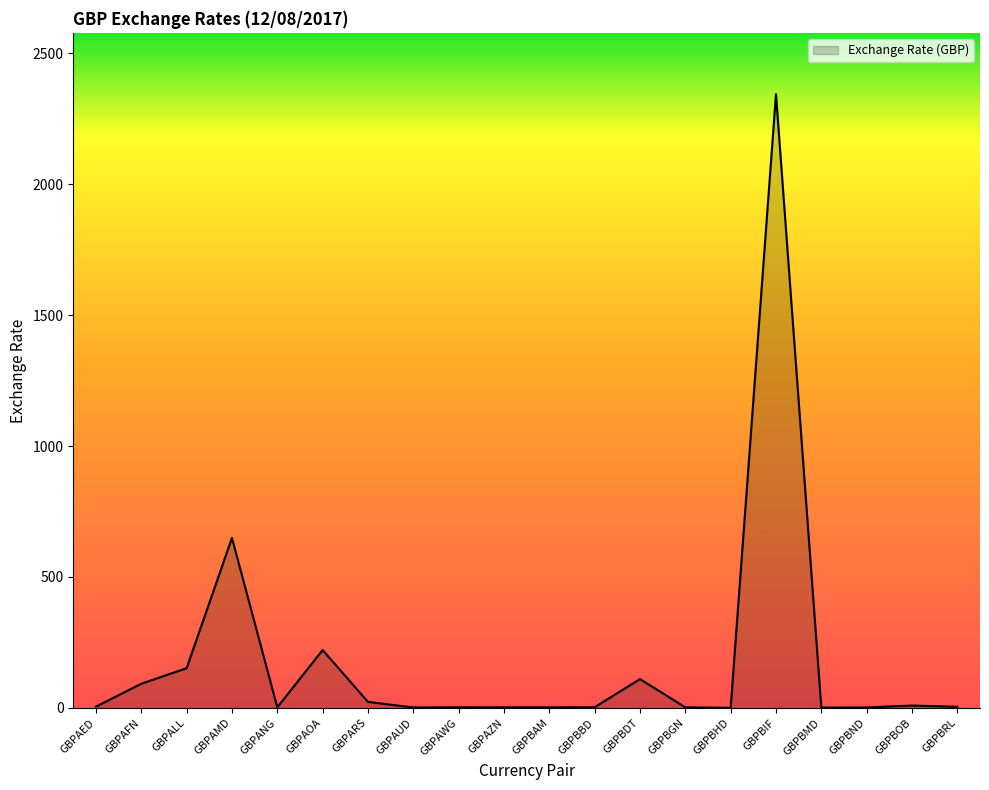

Approximately how many times larger is the value at GBPALL compared to GBPAUD?

85.3